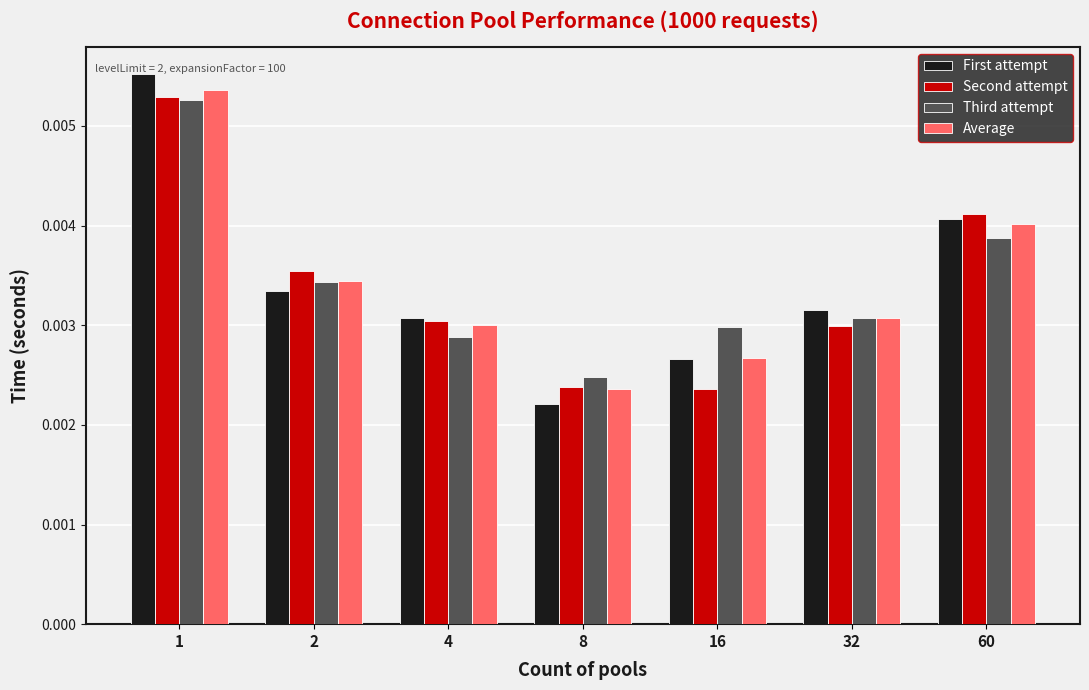

At which label does Average reach its minimum?

8